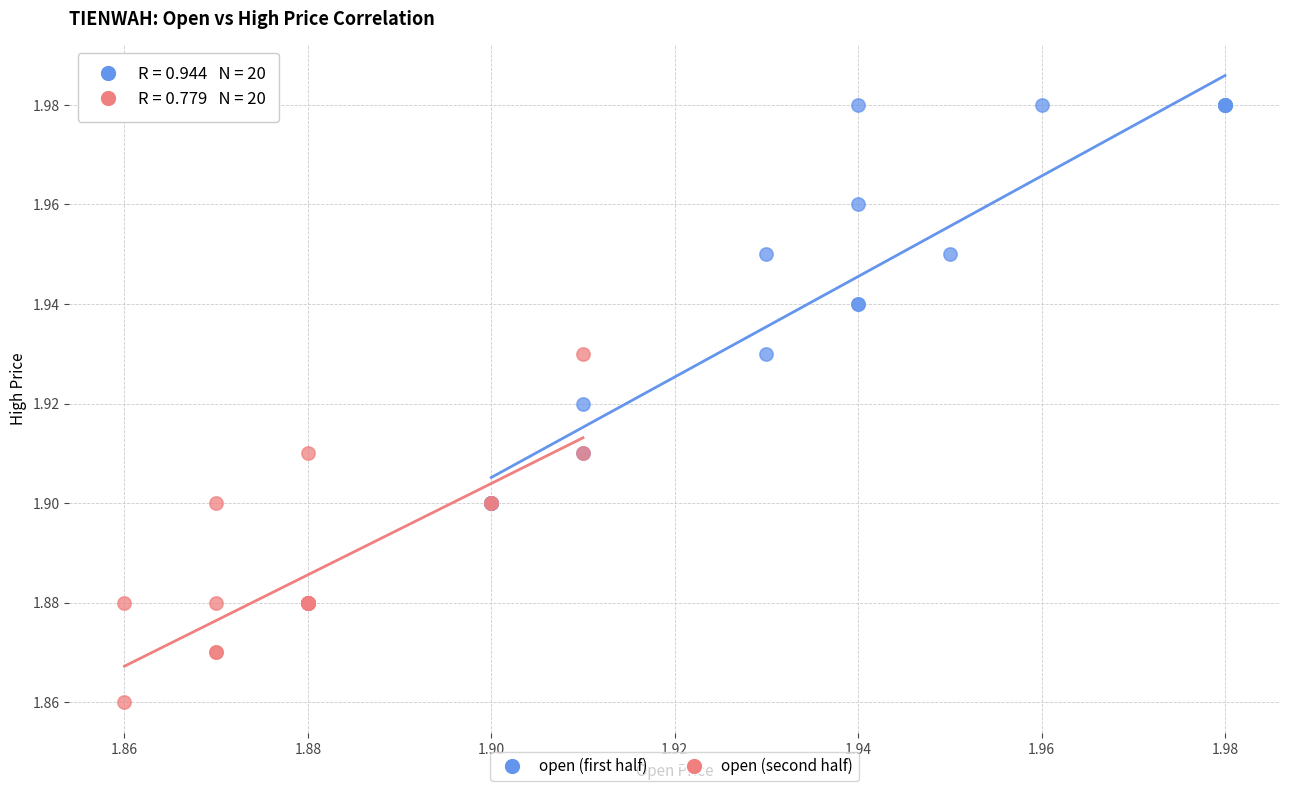

Which series has the largest Y range (max minus min)?

open (first half)